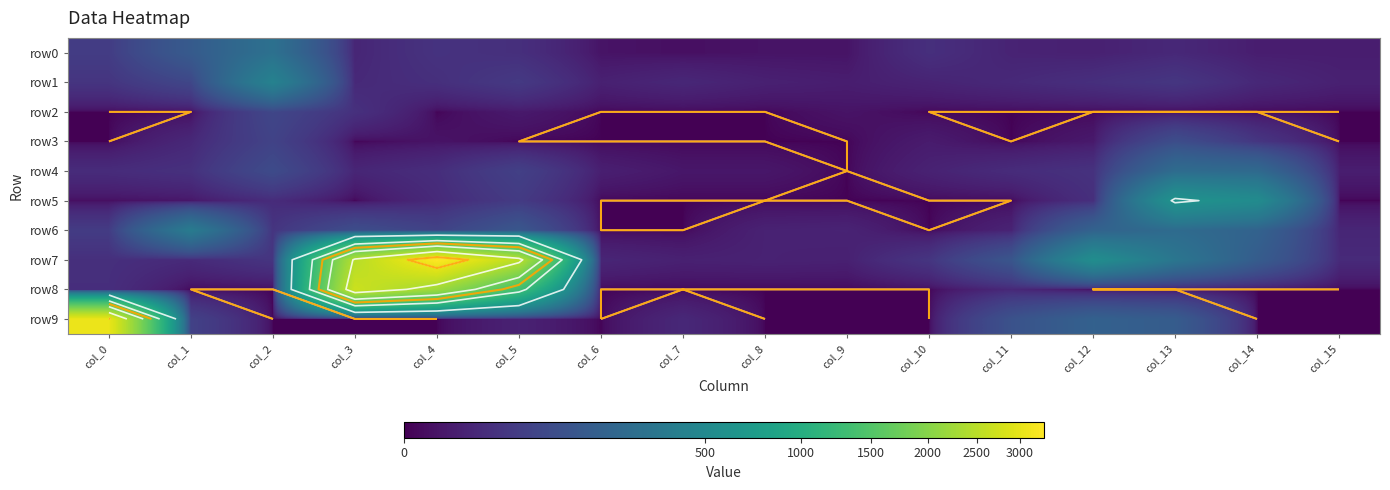

What is the maximum value for row7?

3300